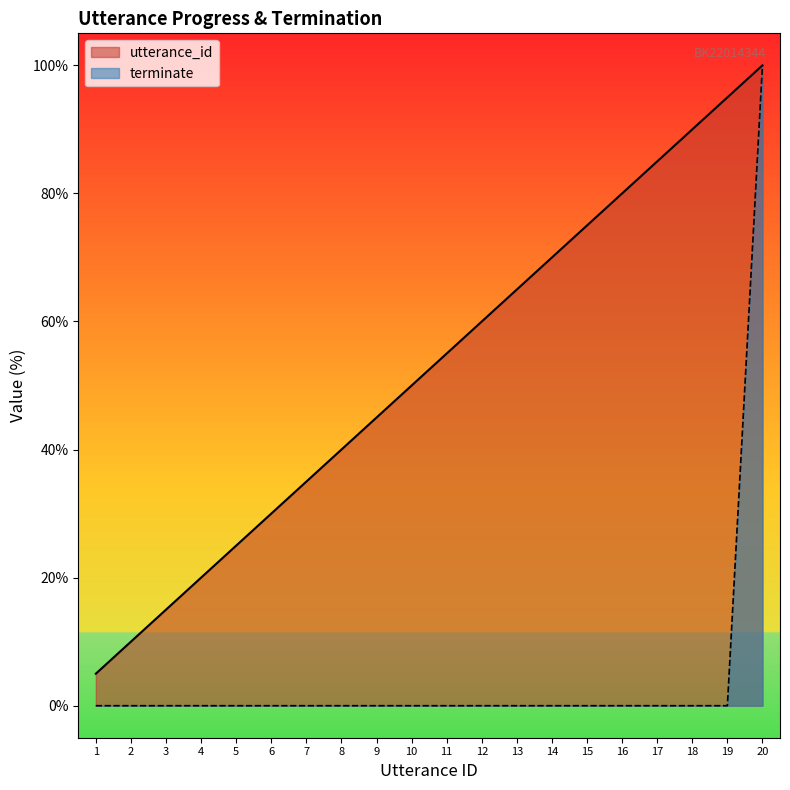

How many values in terminate are above zero?

1